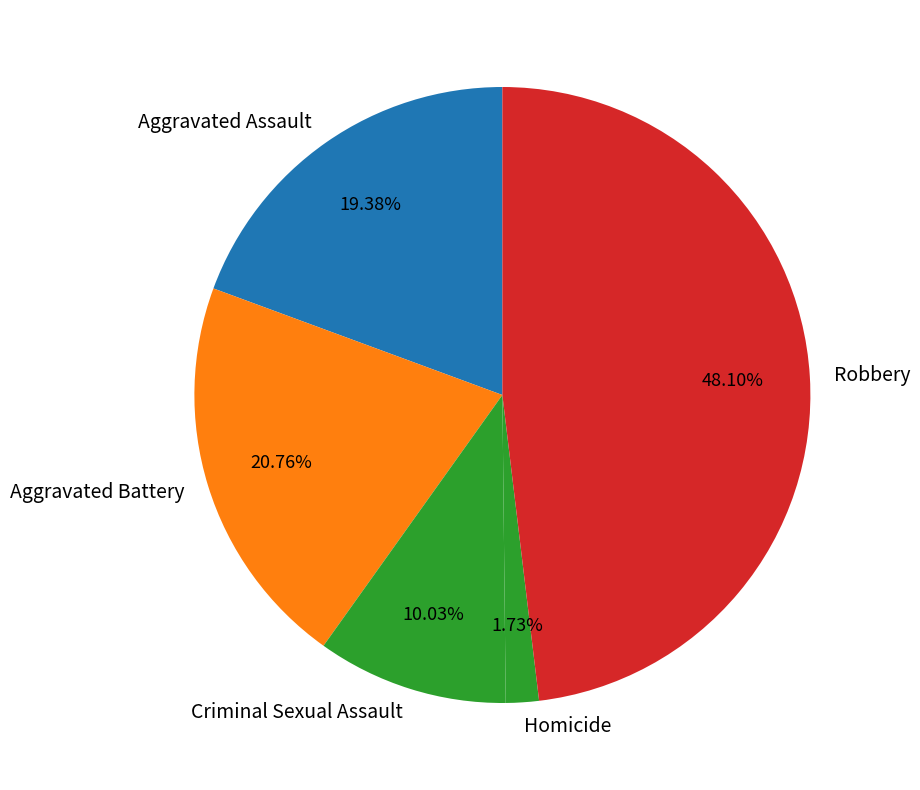

Is Criminal Sexual Assault the majority of the pie?

No